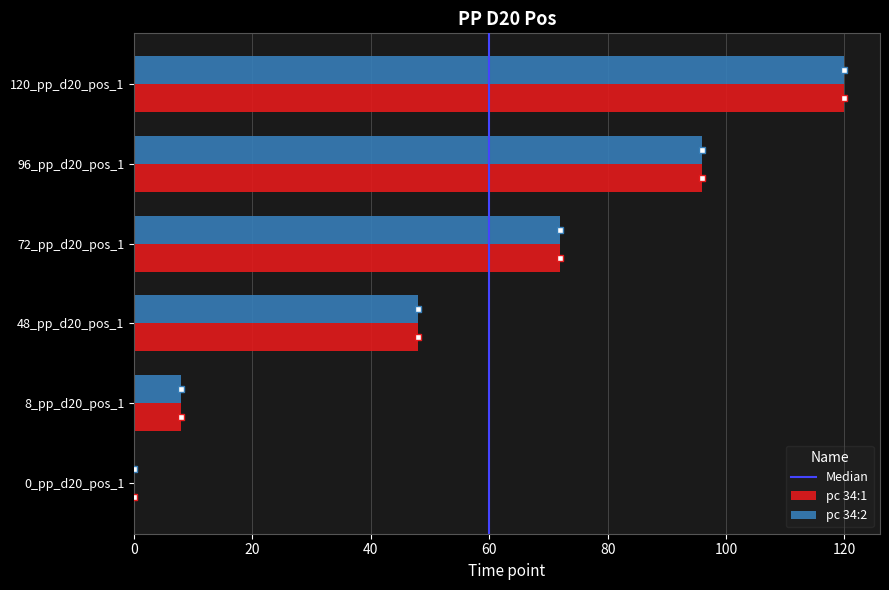

True or false: pc 34:2 has a value of 48 at 48_pp_d20_pos_1.

True